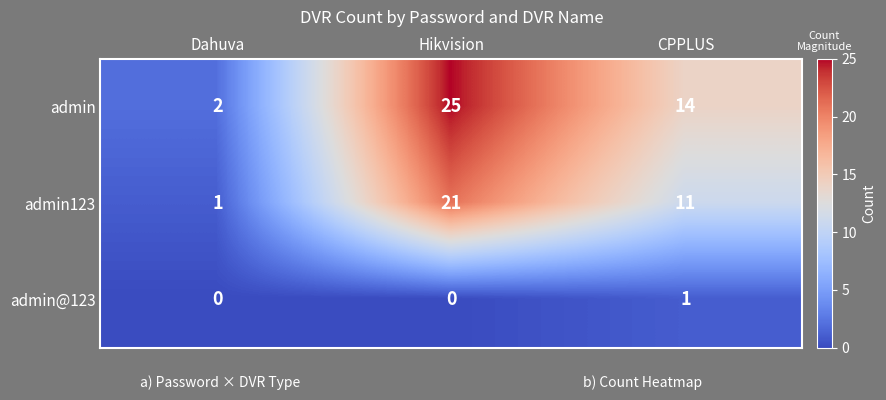

The admin123 series shows 15 at Hikvision. True or false?

False